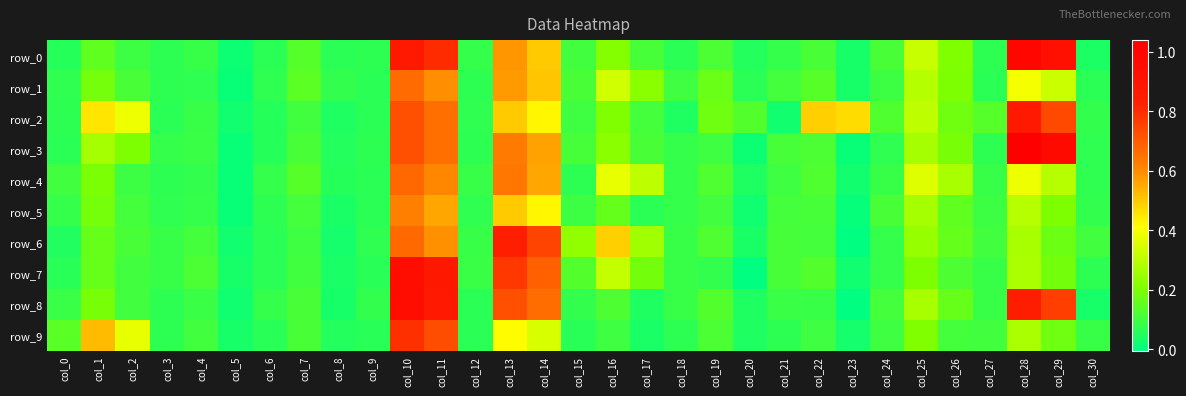

The row_3 series shows 0.5 at col_28. True or false?

False